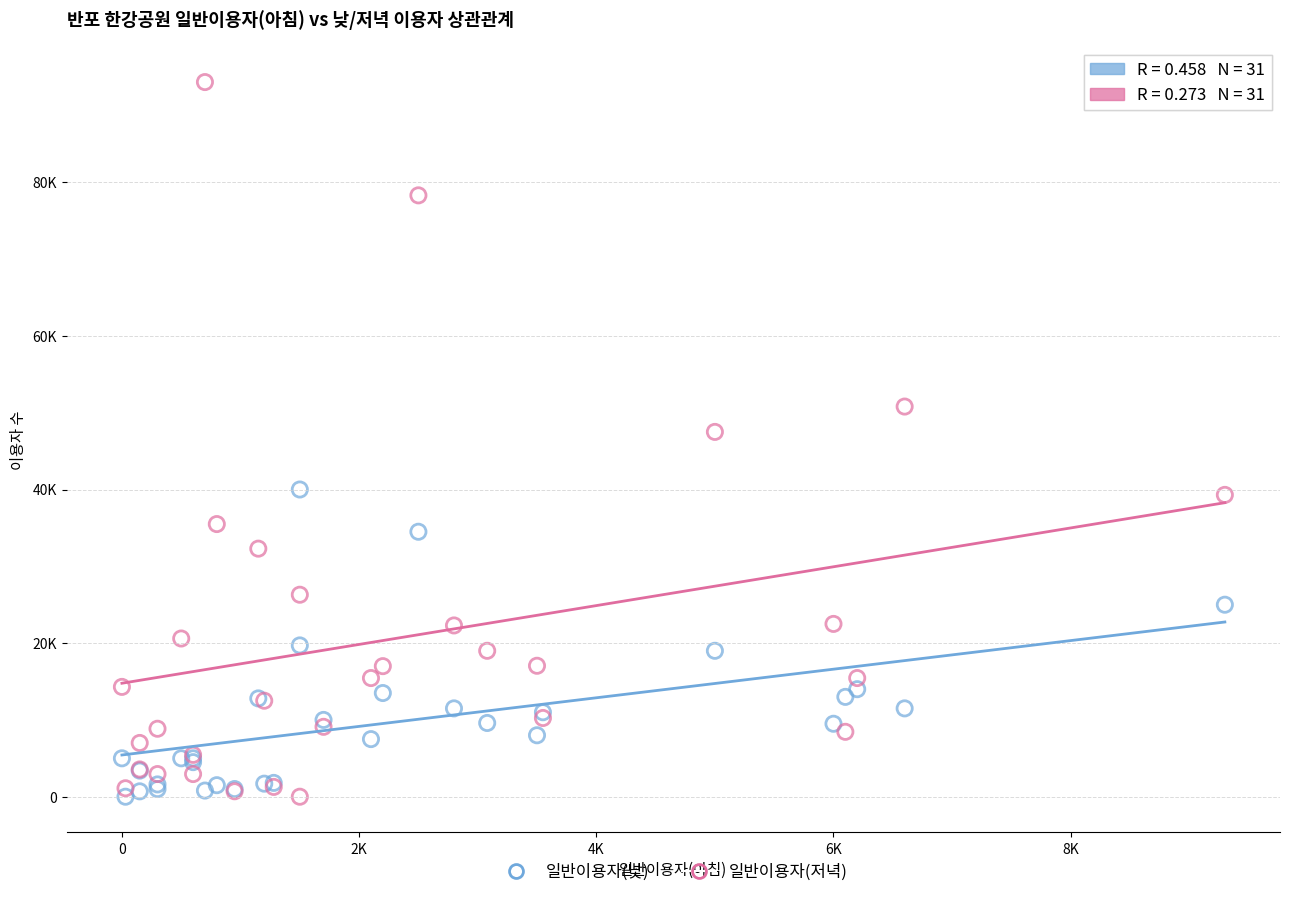

What are all the series names shown in the legend?

일반이용자(낮), 일반이용자(저녁)